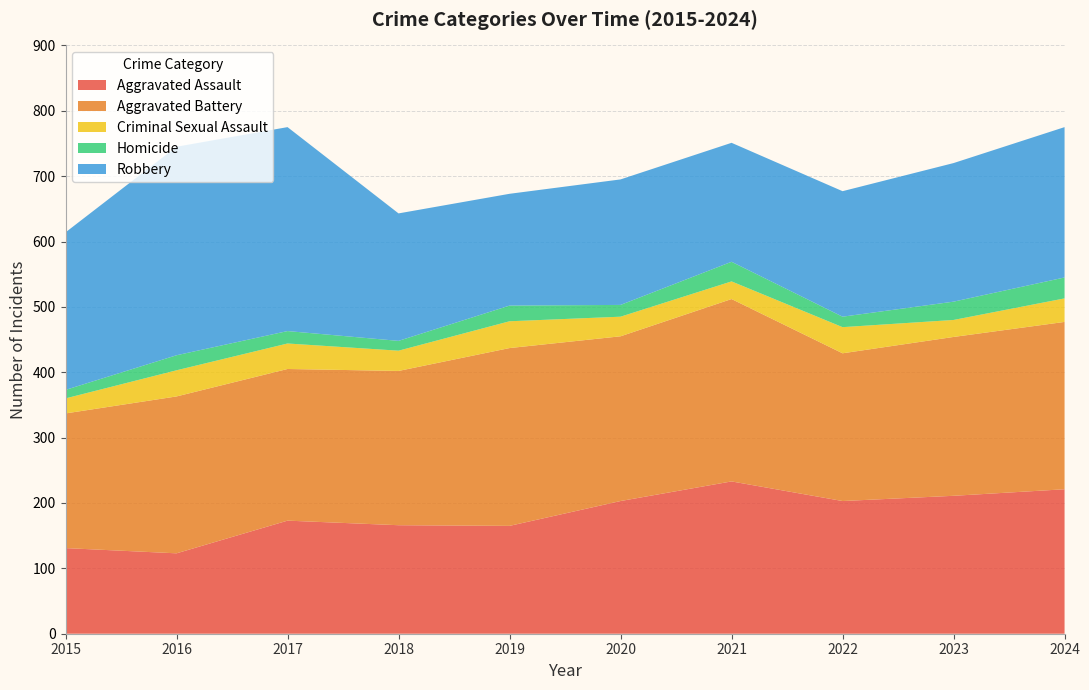

Reading left to right, list all the values displayed in this chart.

Aggravated Assault: 131	123	173	166	165	203	233	203	211	221
Aggravated Battery: 206	240	232	236	272	252	279	226	243	256
Criminal Sexual Assault: 23	40	39	31	41	30	27	40	26	36
Homicide: 13	23	19	15	24	18	30	16	28	32
Robbery: 241	319	312	195	171	192	182	192	212	230